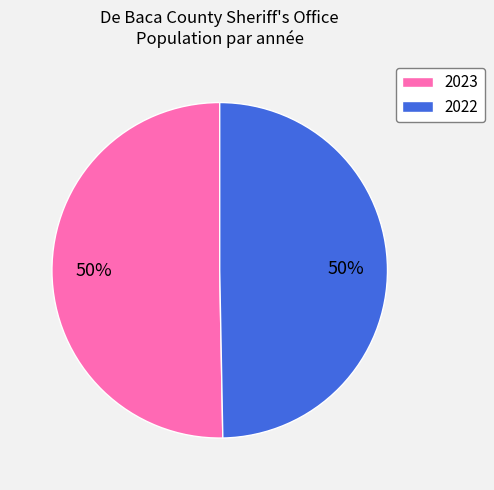

Is the sum of 2023 and 2022 greater than half?

Yes